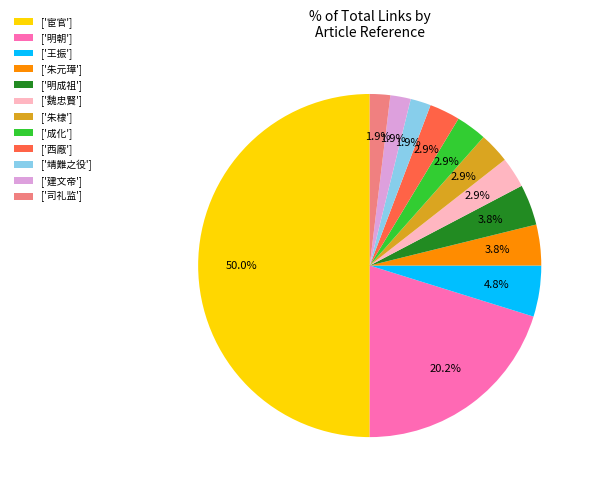

Between ['王振'] and ['明朝'], which is larger?

['明朝']